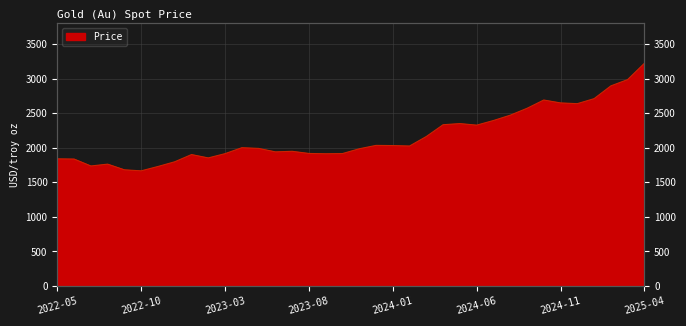

What is the label of the 13th point from the left?

2023-05